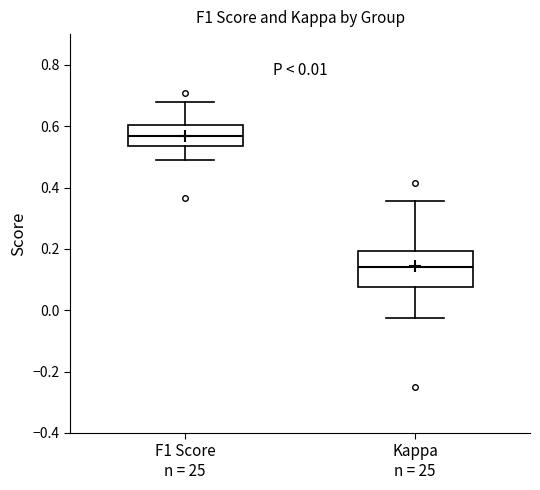

Which box is the tallest, from its lower edge to its upper edge?

Kappa n = 25